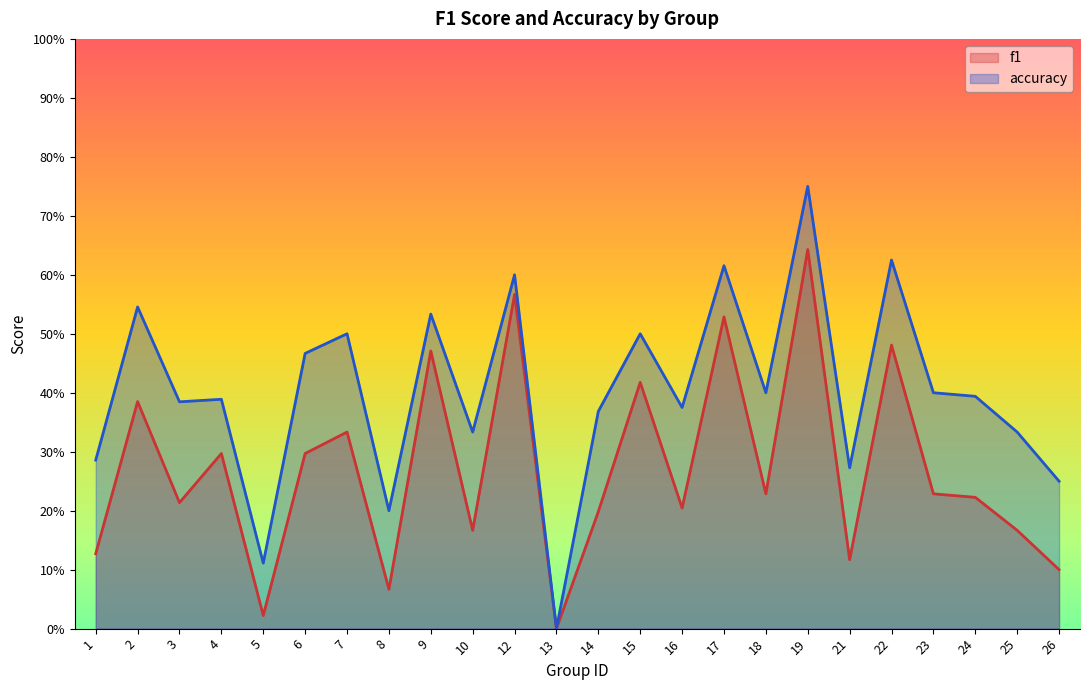

List the series in order of their overall mean, lowest first.

f1, accuracy